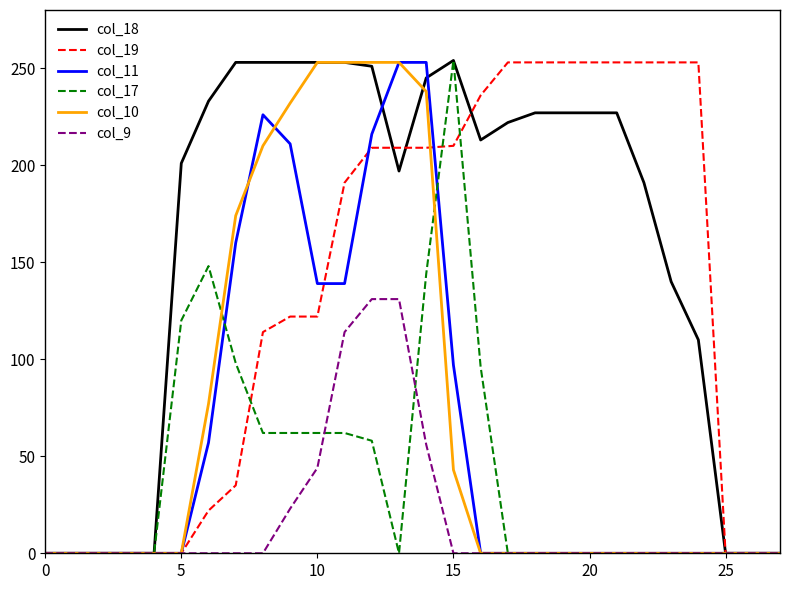

What is the highest value of the col_18 series?

254